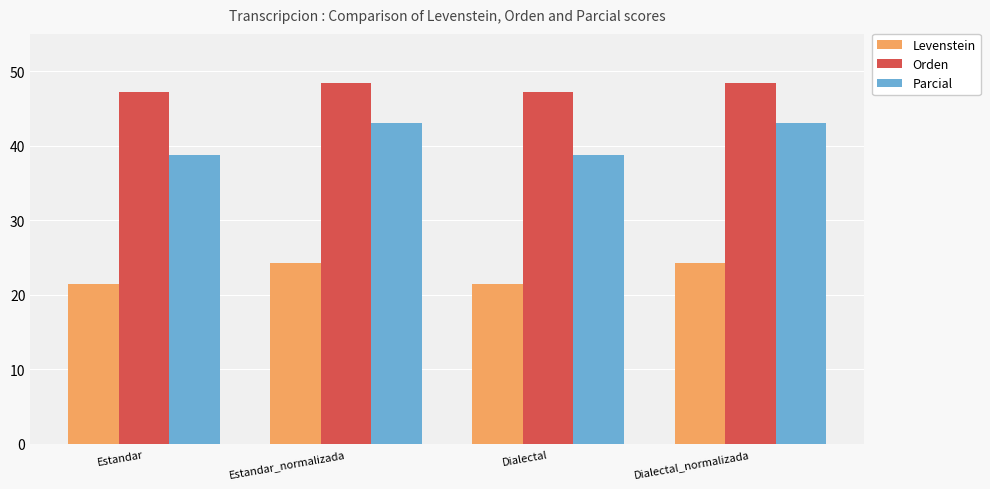

The value of Parcial at Estandar_normalizada is 16.9. True or false?

False